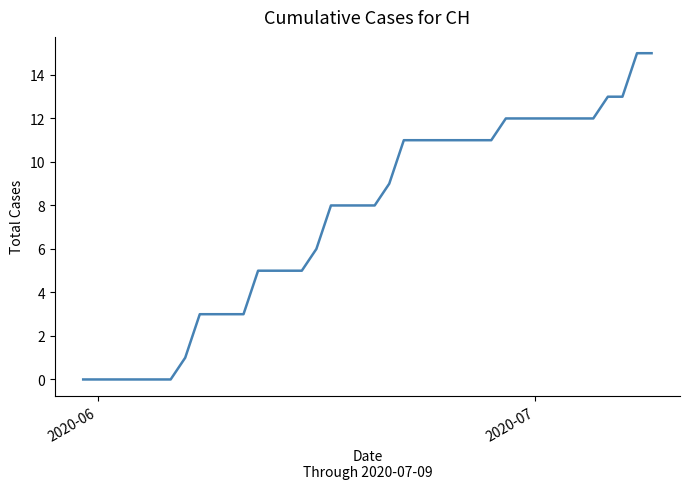

What is the greatest value displayed?

15